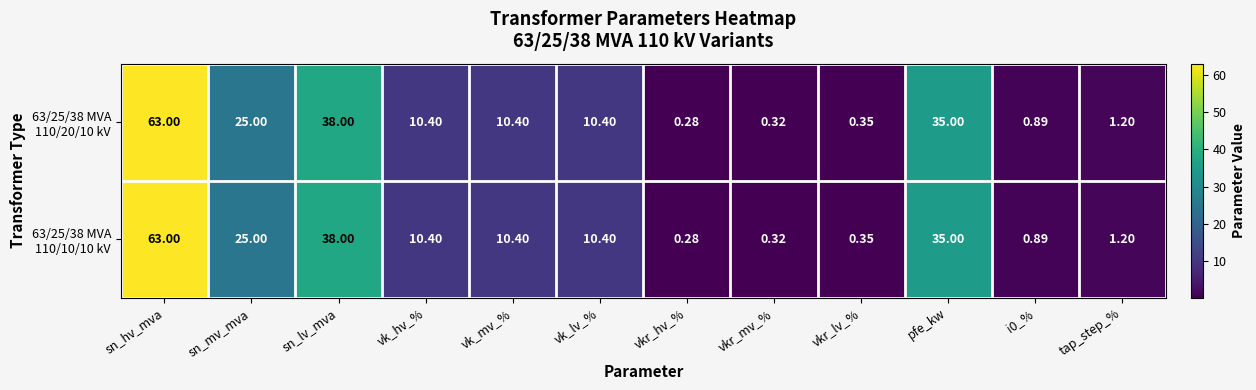

Which category has the highest value across all series?

sn_hv_mva